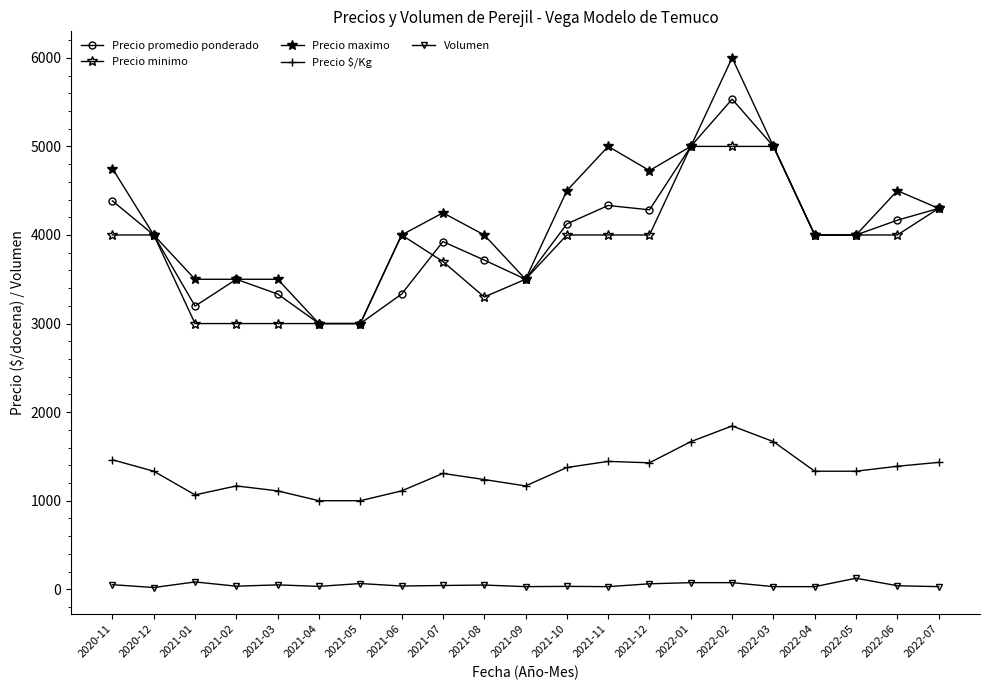

How many lines are shown in the chart?

5